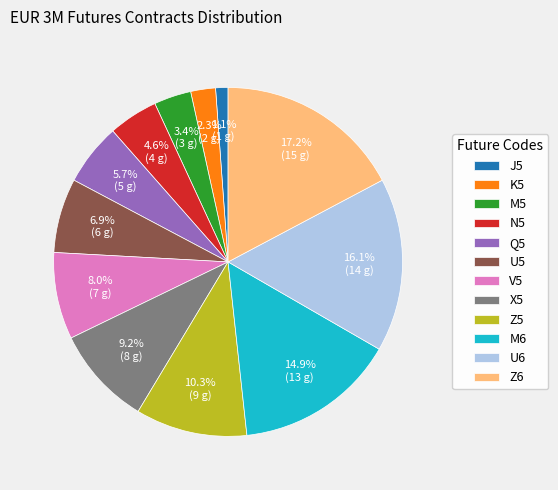

To the nearest percent, what portion does Z5 represent?

10%